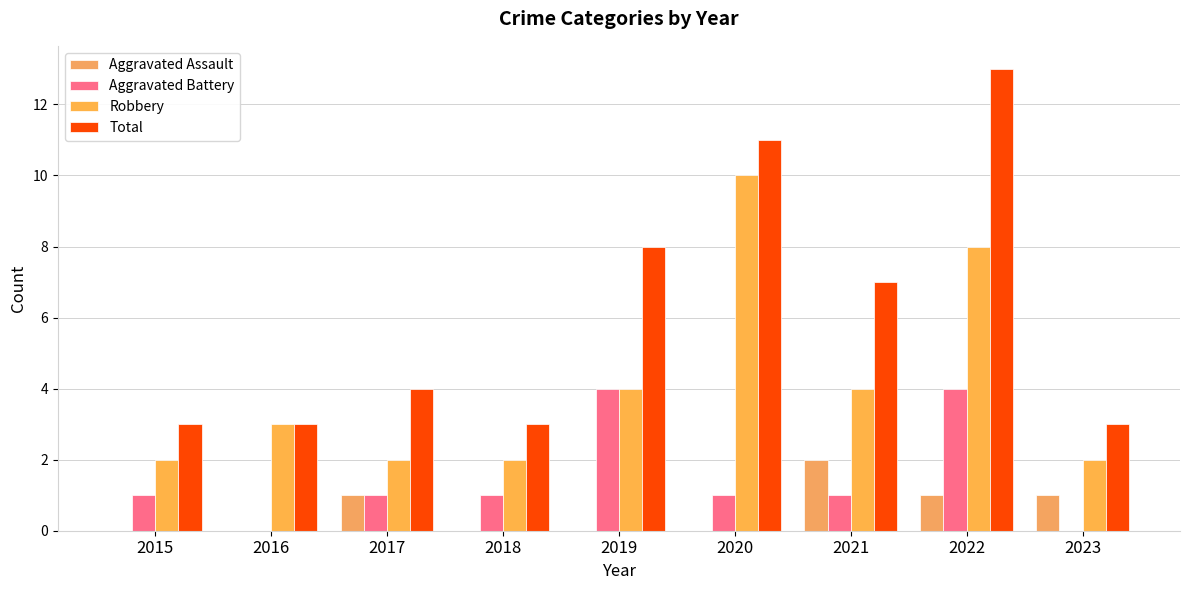

Reading right to left, extract all data points from this chart.

Aggravated Assault: 1	1	2	0	0	0	1	0	0
Aggravated Battery: 0	4	1	1	4	1	1	0	1
Robbery: 2	8	4	10	4	2	2	3	2
Total: 3	13	7	11	8	3	4	3	3